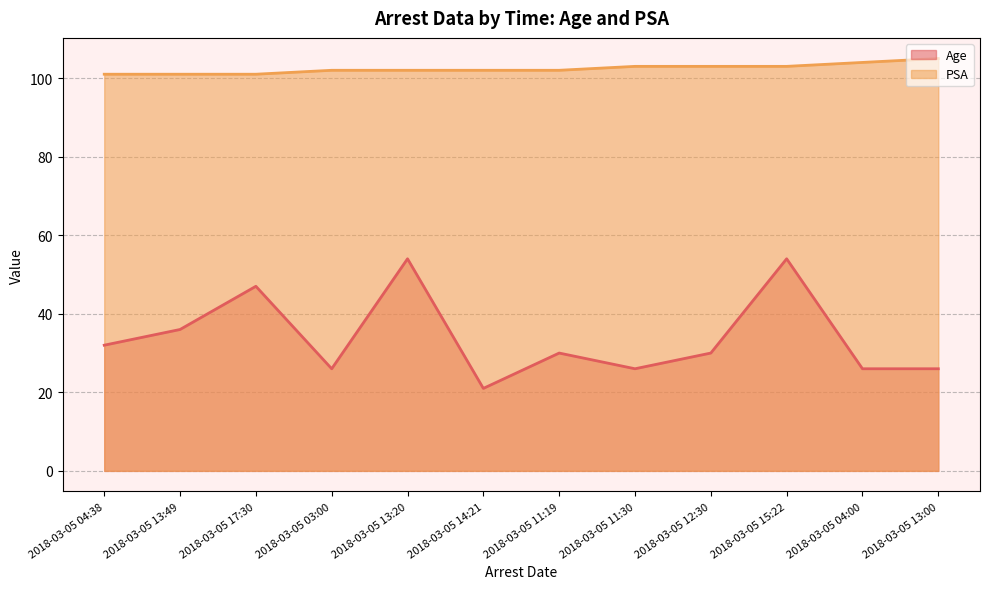

Which label corresponds to the largest value in the chart?

2018-03-05 13:00